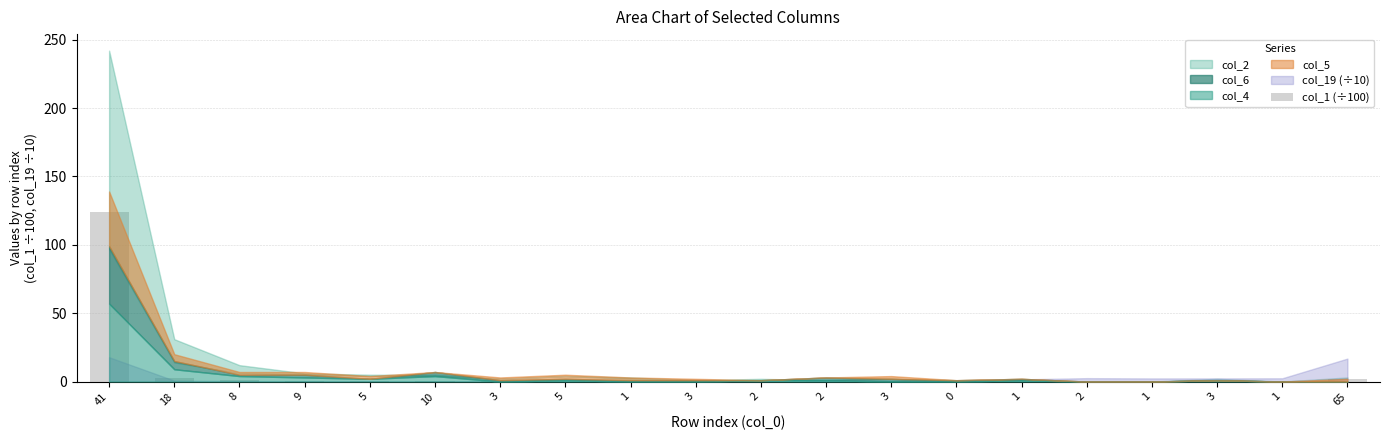

Are the bars horizontal?

No